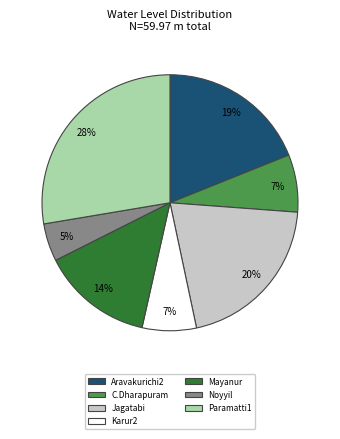

Combined, do Mayanur and Noyyil account for over 50%?

No